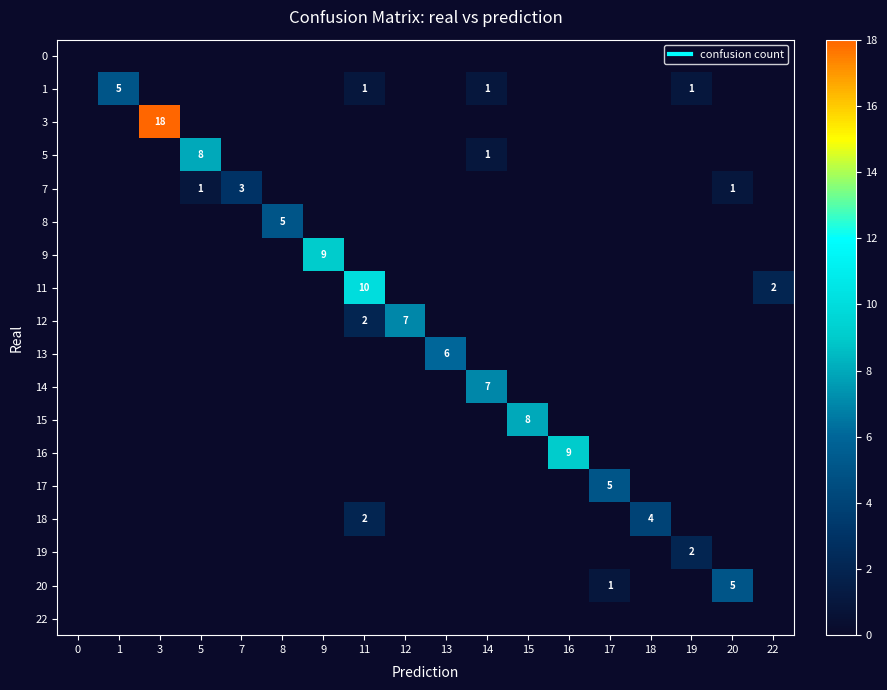

How many values in the 16 series exceed 0?

1